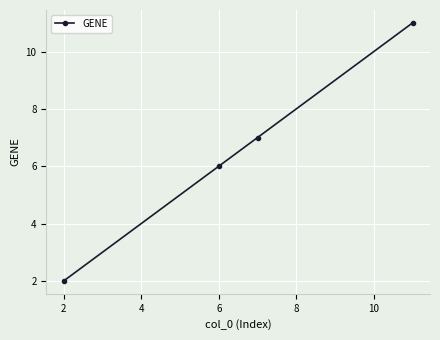

True or false: there are more than 1 points higher than both neighbors.

False